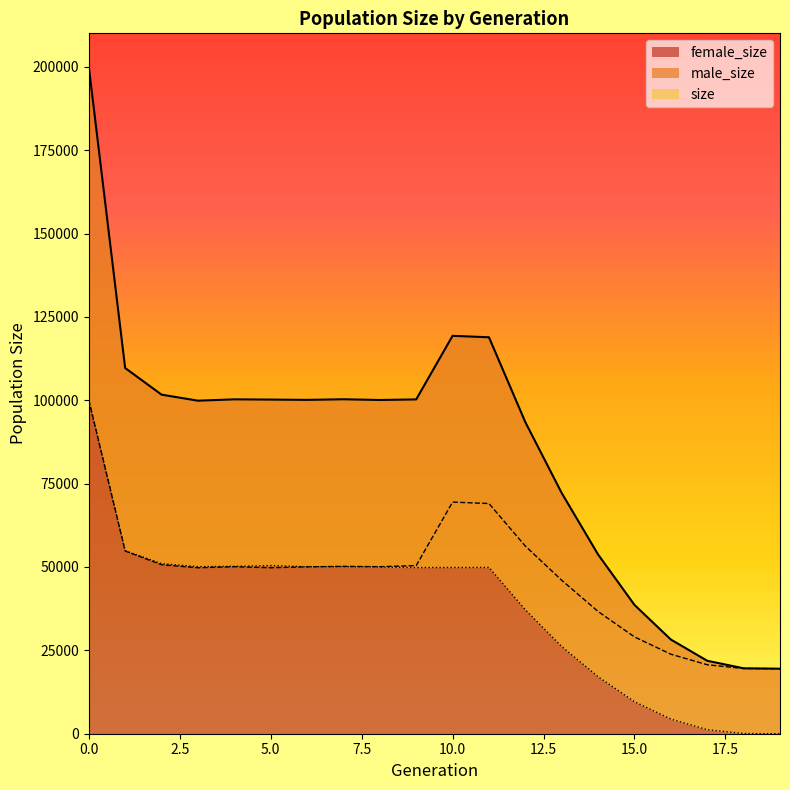

Does the chart display data point markers on the line(s)?

No